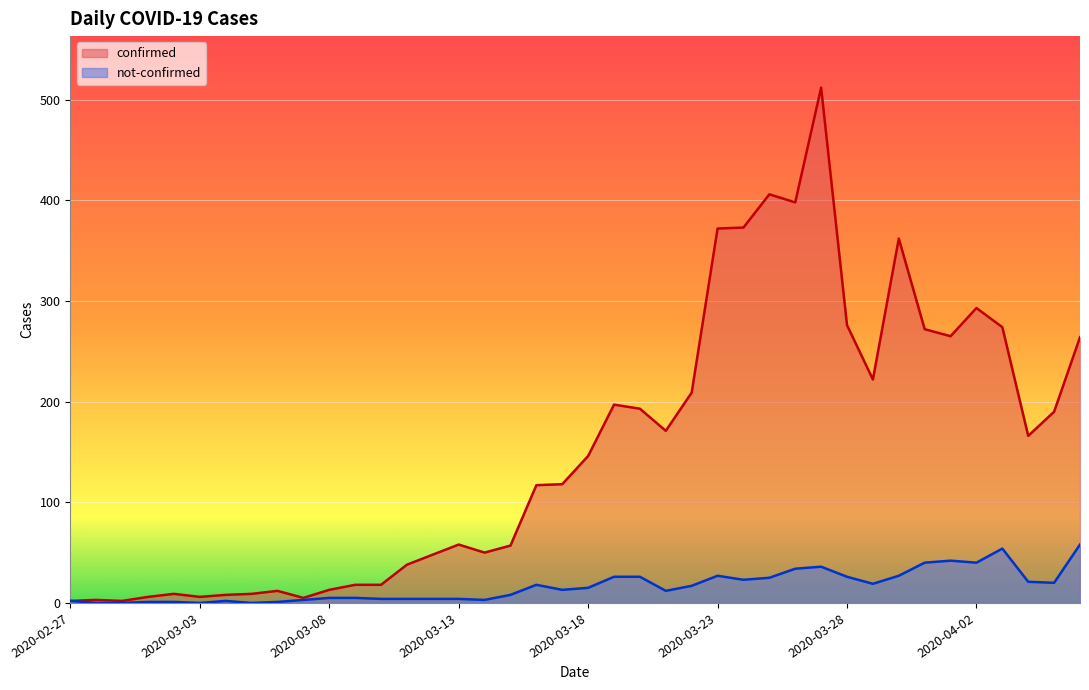

What are all the series names shown in the legend?

confirmed, not-confirmed